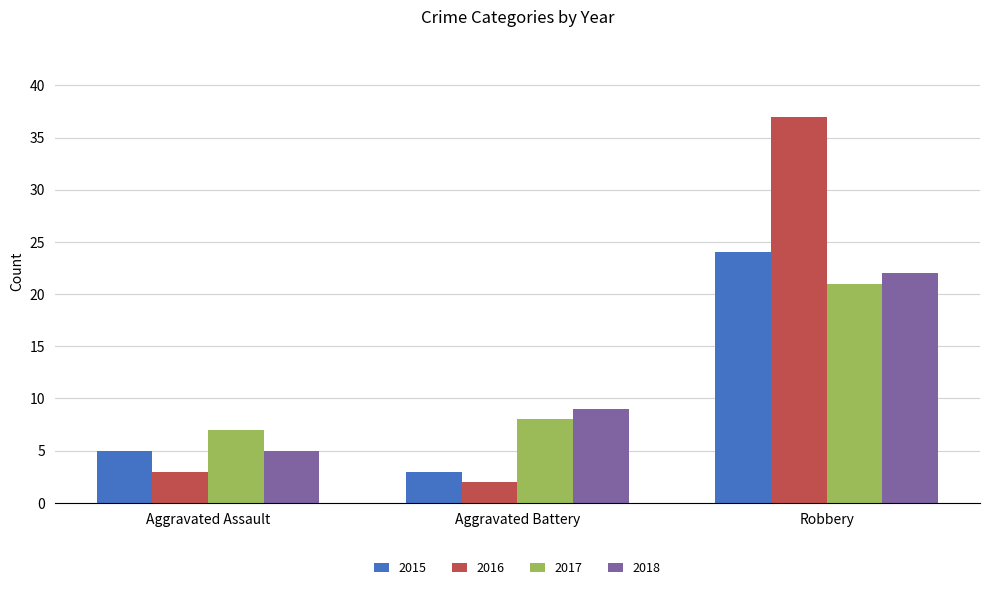

How many distinct data groups are displayed?

4